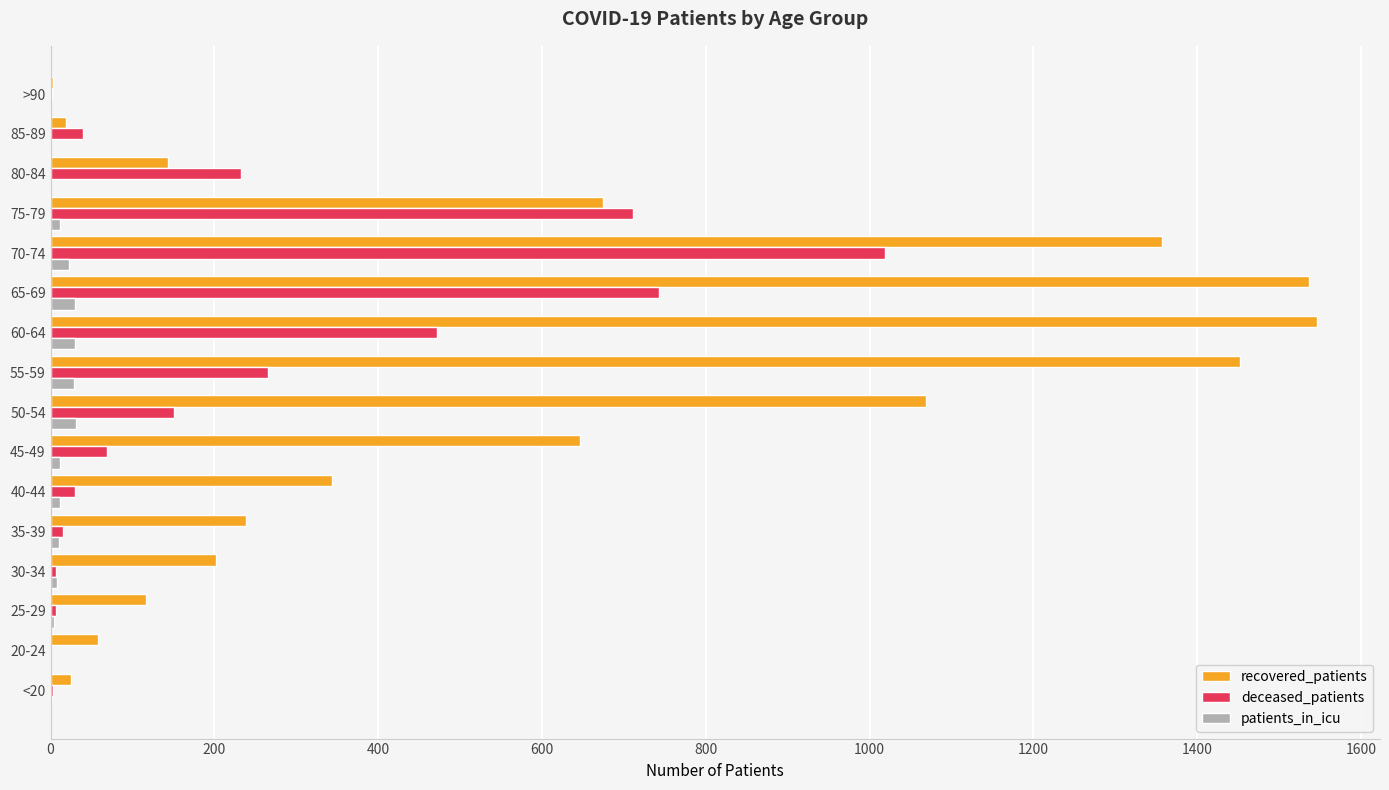

Which series has the largest total across all categories?

recovered_patients